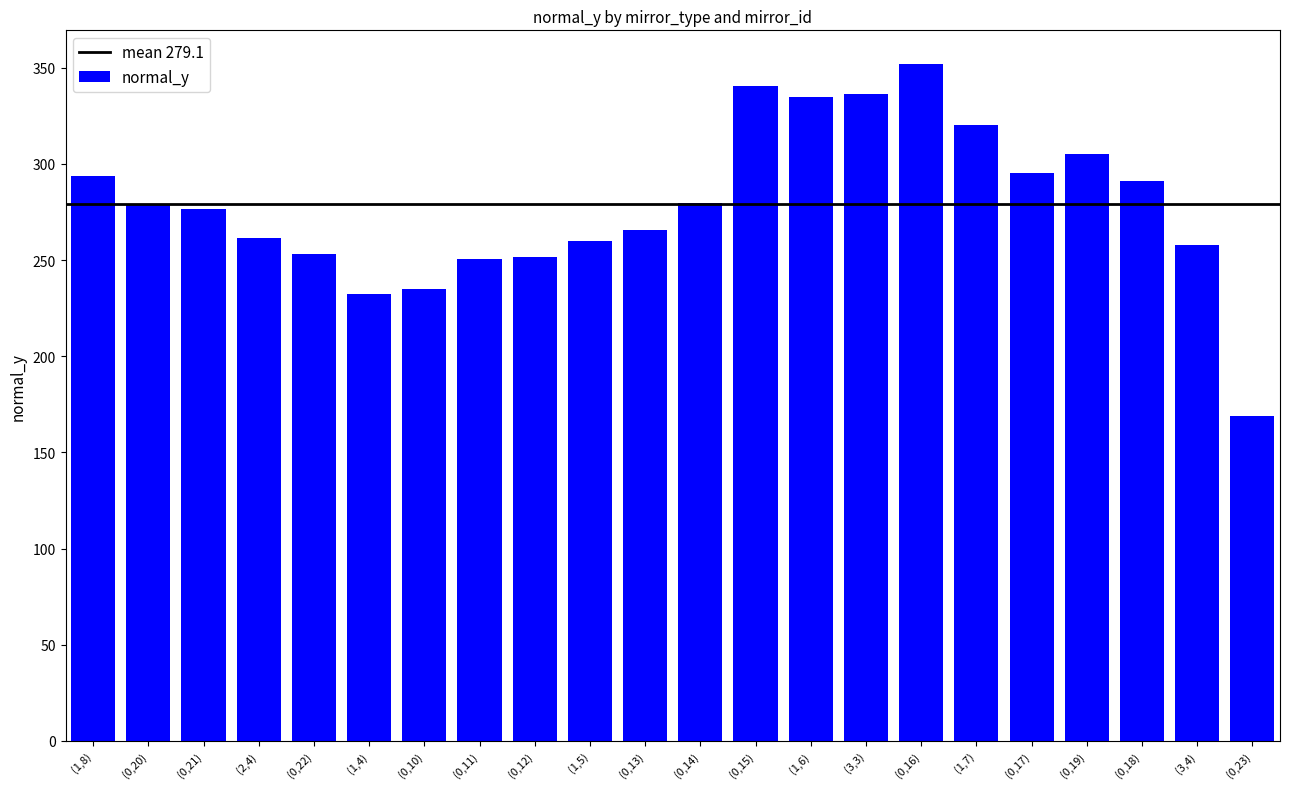

What is the ratio of the value at (1,7) to the value at (1,8)?

1.1